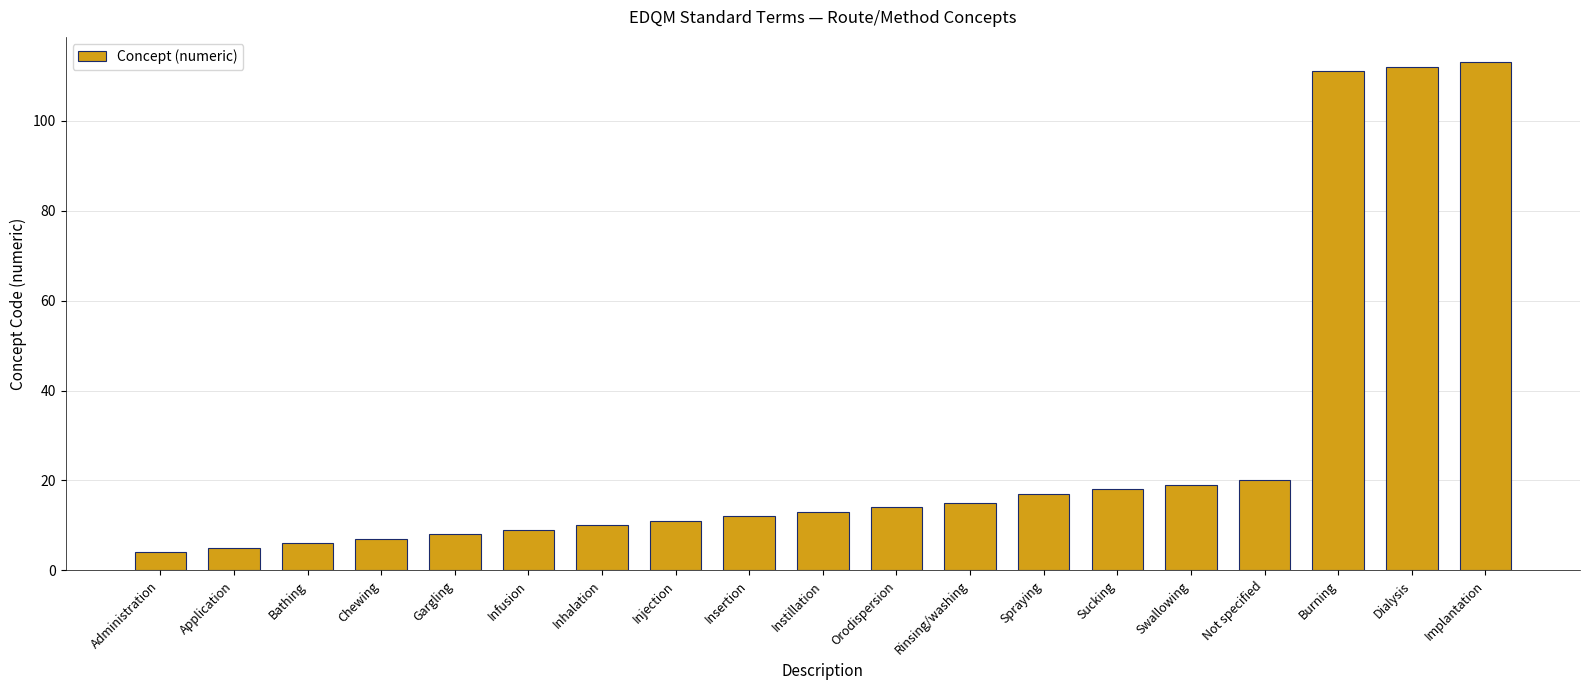

How many distinct data groups are displayed?

1